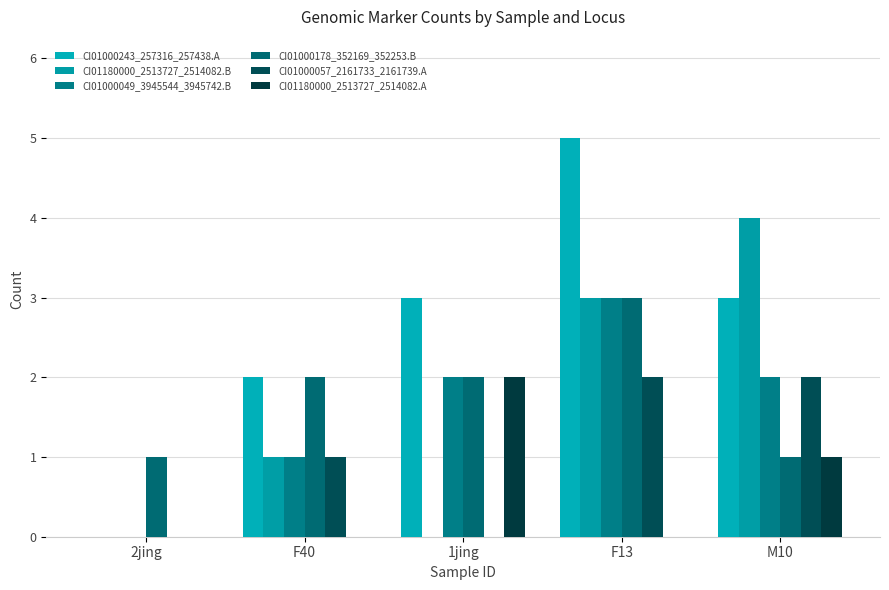

Rank the categories by CI01000057_2161733_2161739.A value from highest to lowest.

F13, M10, F40, 2jing, 1jing